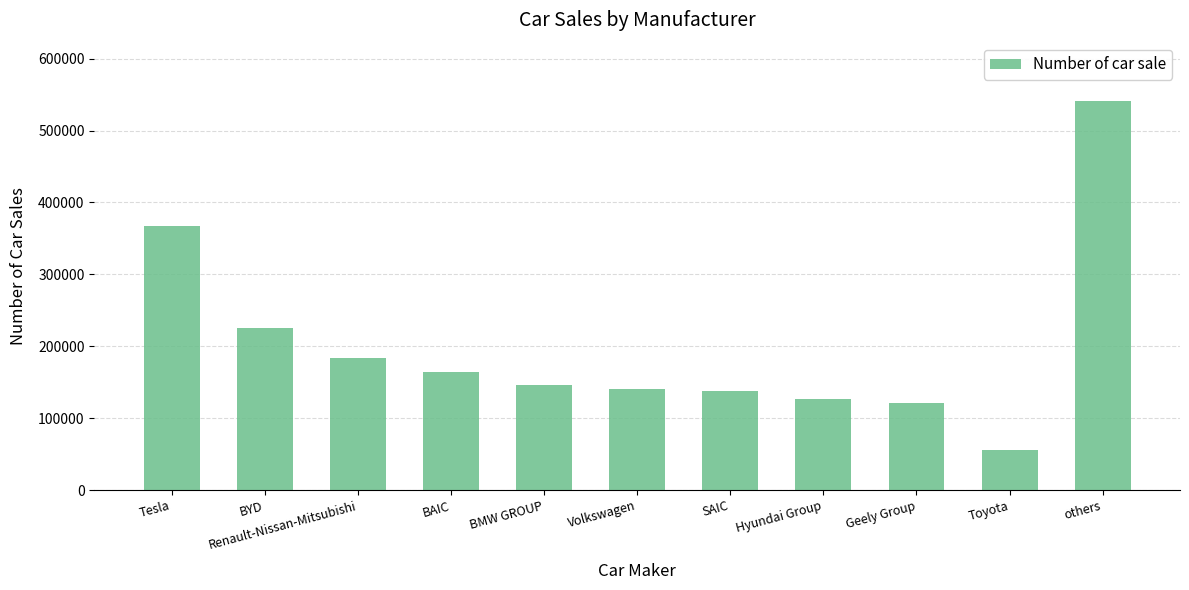

What is the minimum value shown in the chart?

55155